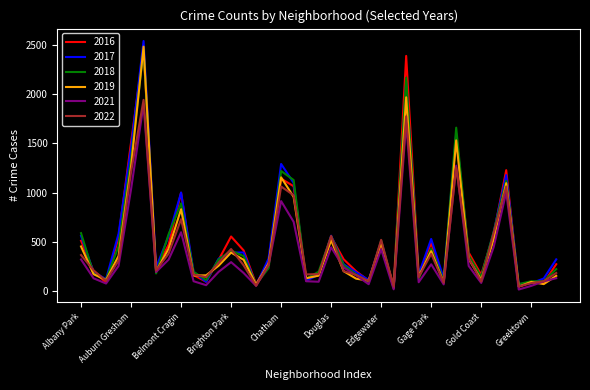

Which series has the largest range (max minus min)?

2017